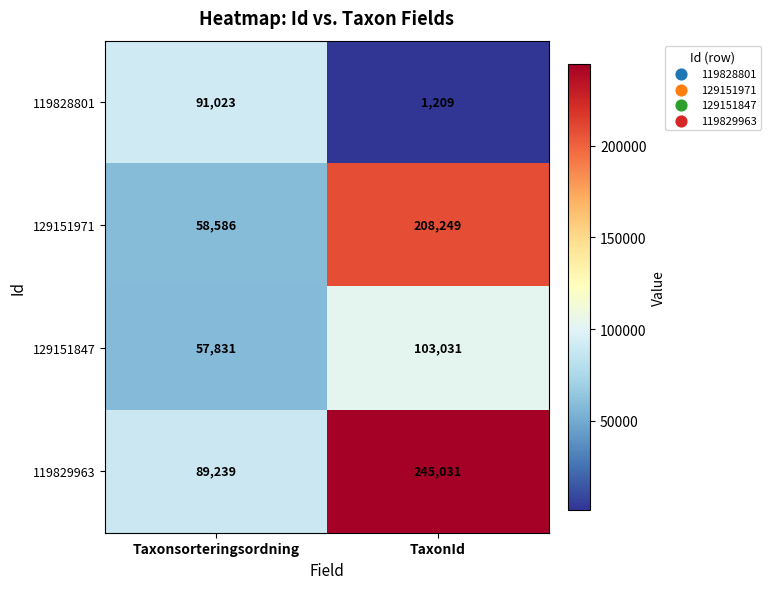

Is the value of 119828801 at TaxonId greater than the value of 129151847 at Taxonsorteringsordning?

No